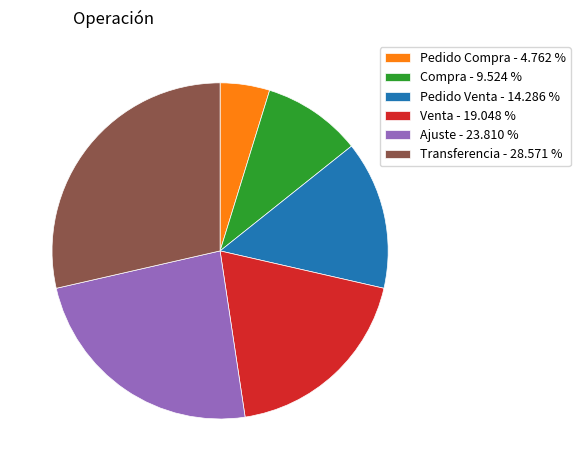

Combined, do Transferencia - 28.571 % and Venta - 19.048 % account for over 50%?

No